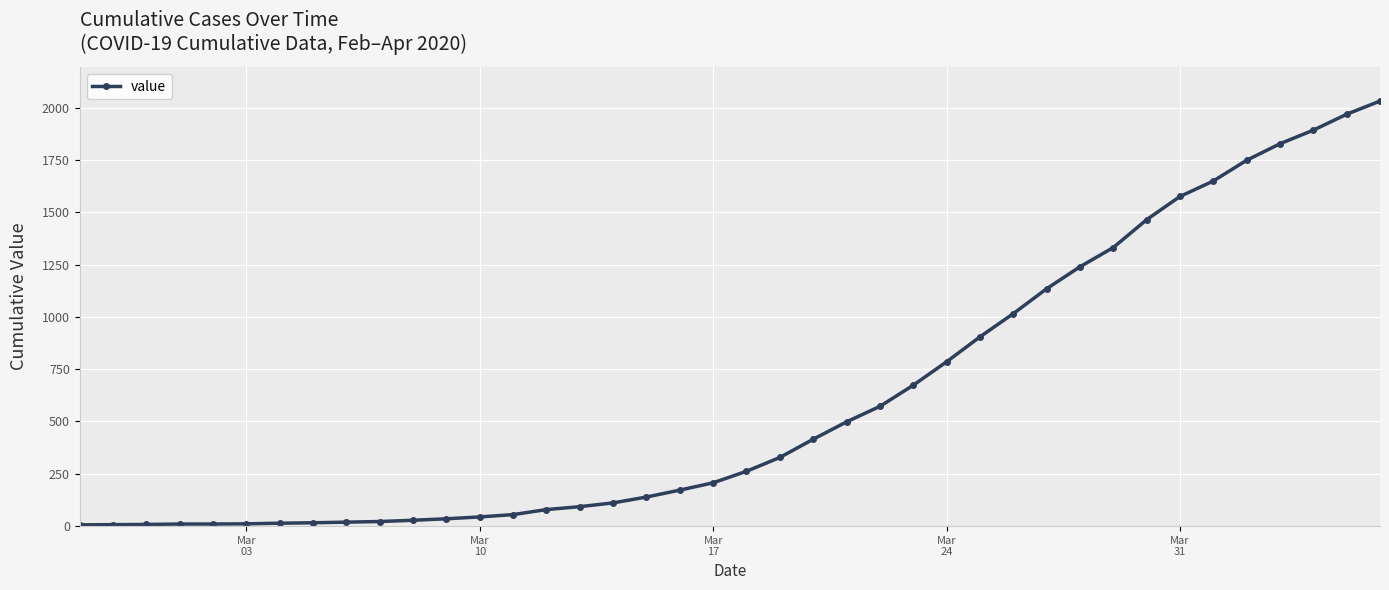

What is the greatest value displayed?

2031